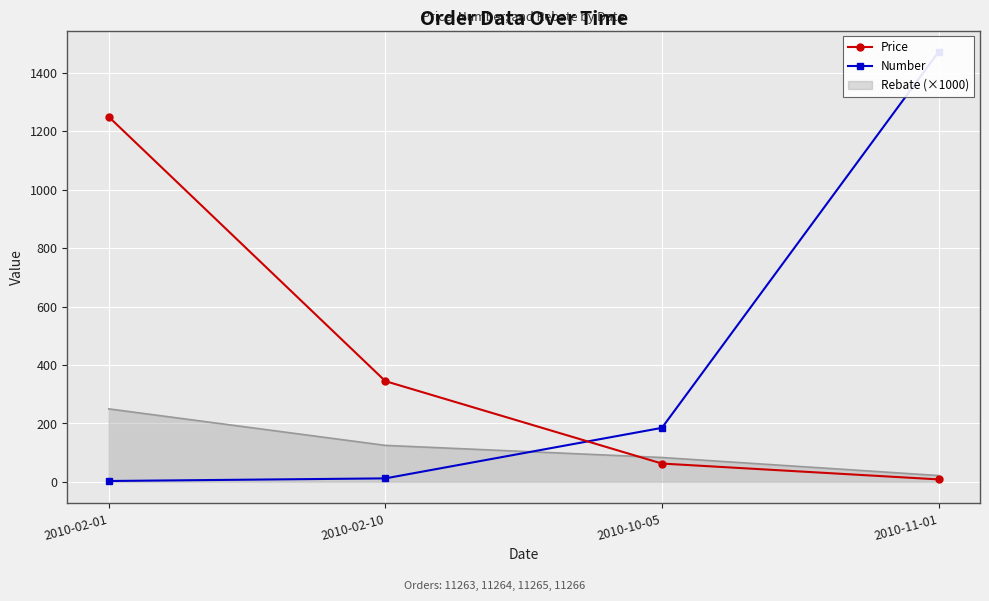

At which category is the sum across all series the highest?

2010-11-01